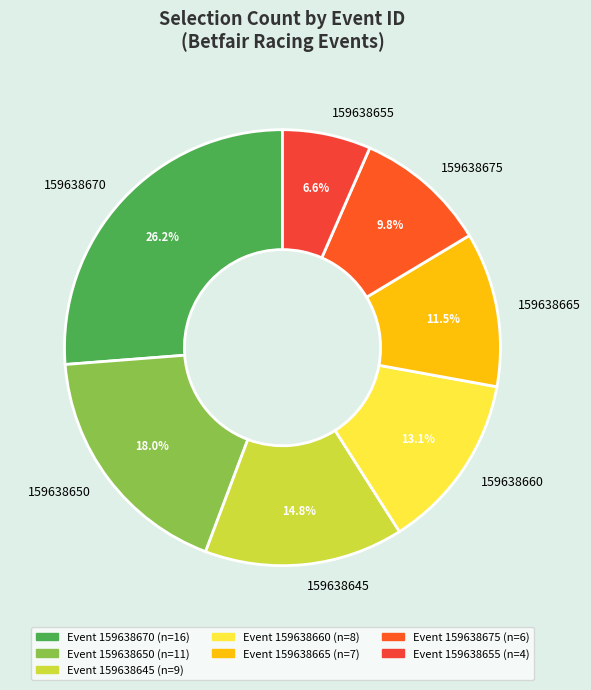

Rank the categories by value from highest to lowest.

159638670, 159638650, 159638645, 159638660, 159638665, 159638675, 159638655